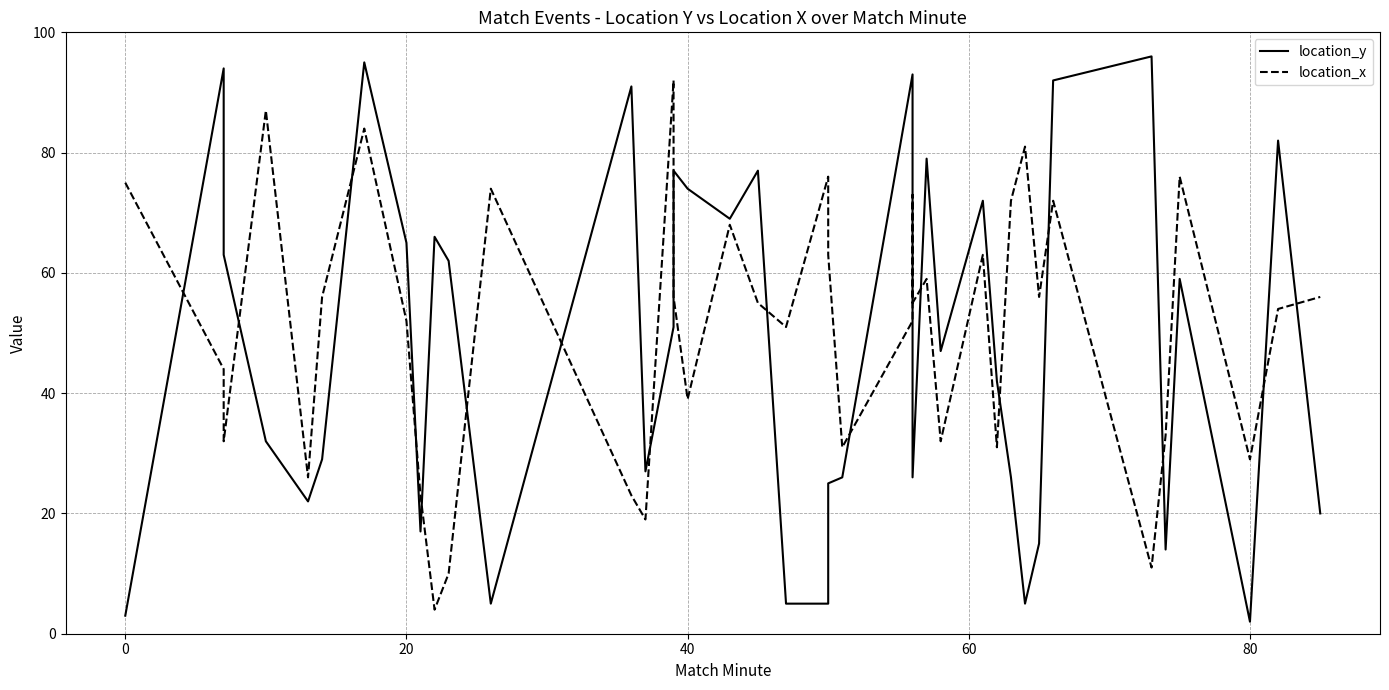

What is the minimum value shown in the chart?

2